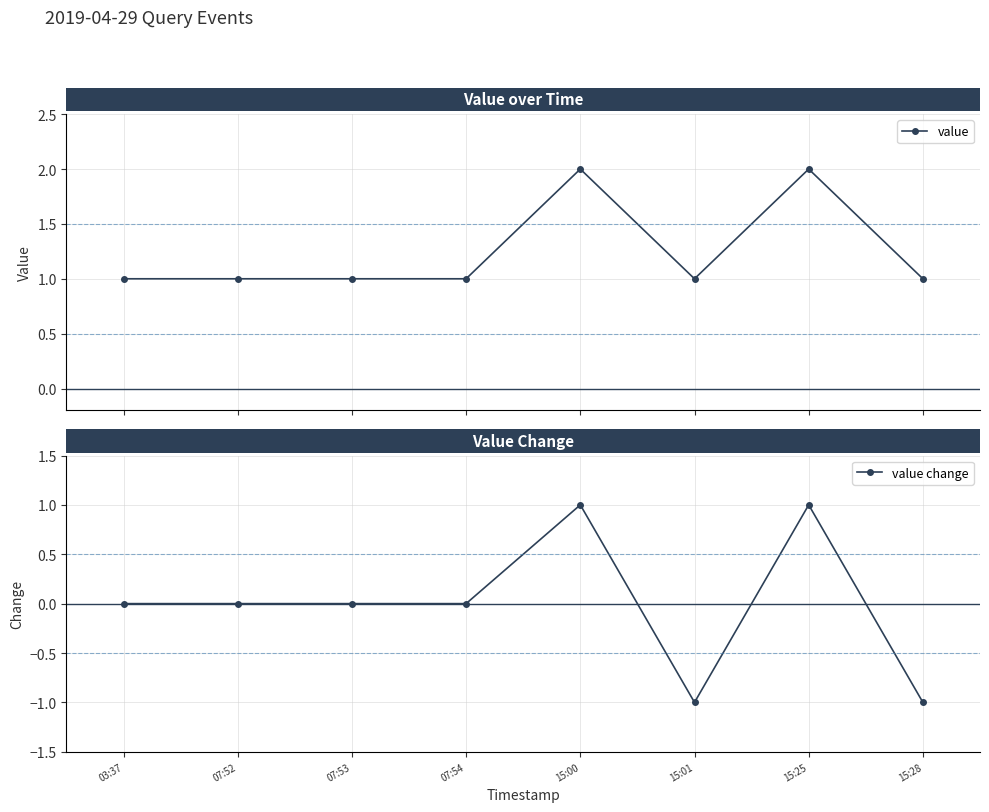

True or false: value has a value of 1 at 03:37.

False